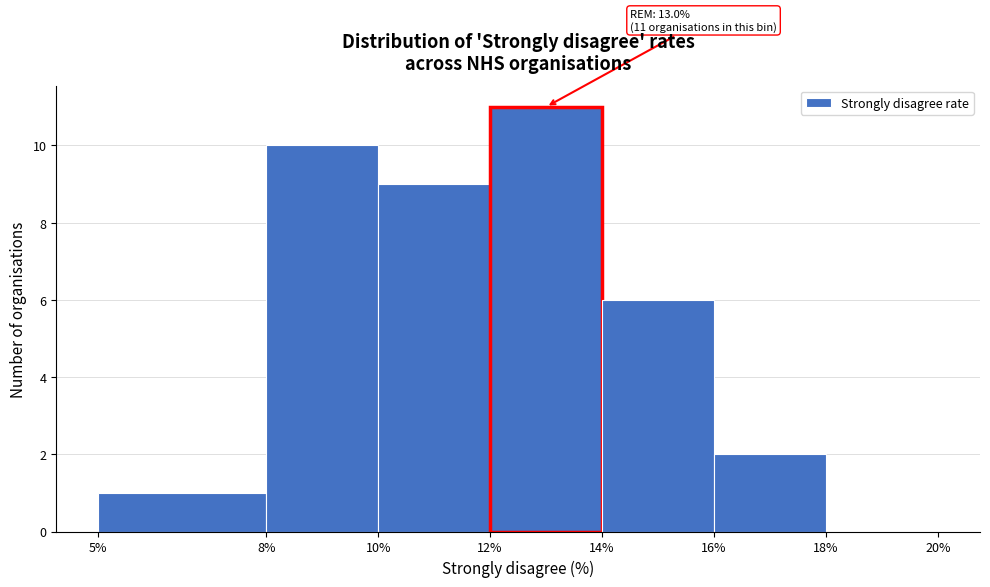

Which range on the x-axis has the tallest bar?

12% to 14%